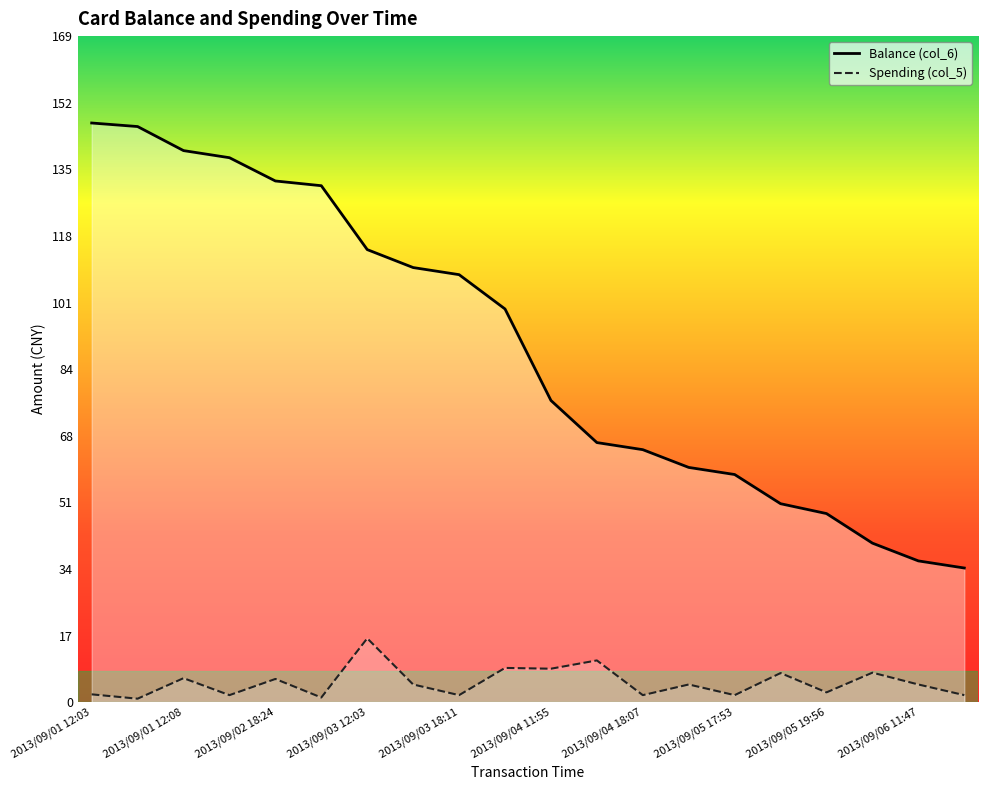

Which series changed the most between 2013/09/04 18:07 and 2013/09/06 11:47?

Balance (col_6)